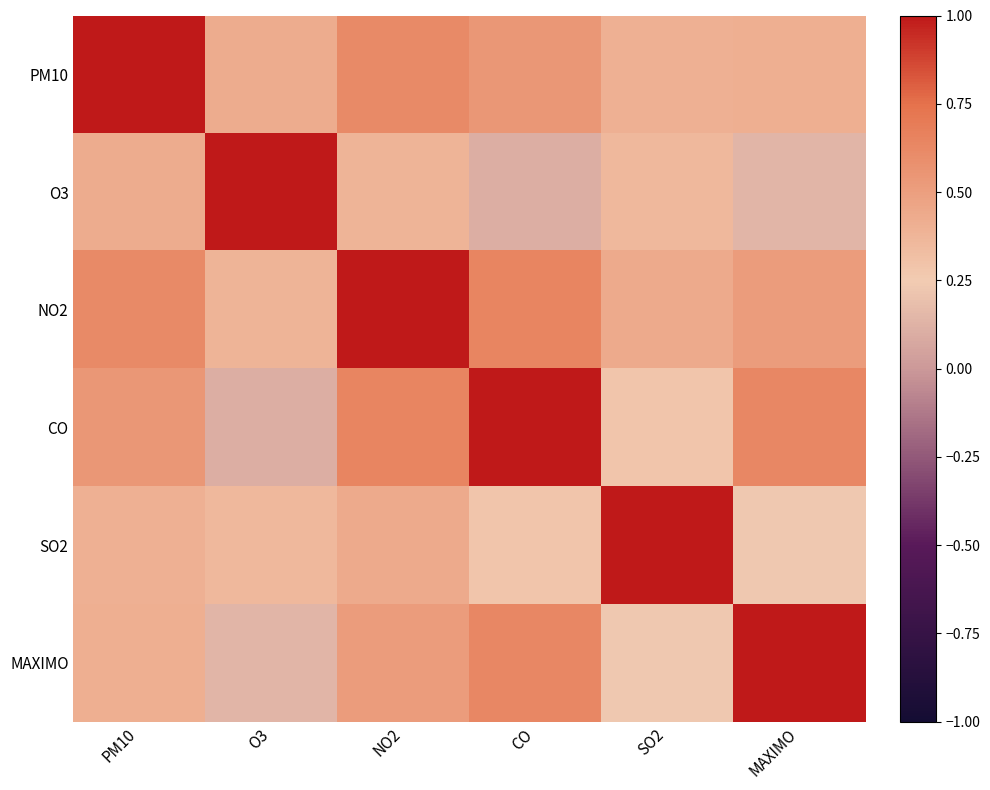

At how many categories does at least one series exceed 0?

6